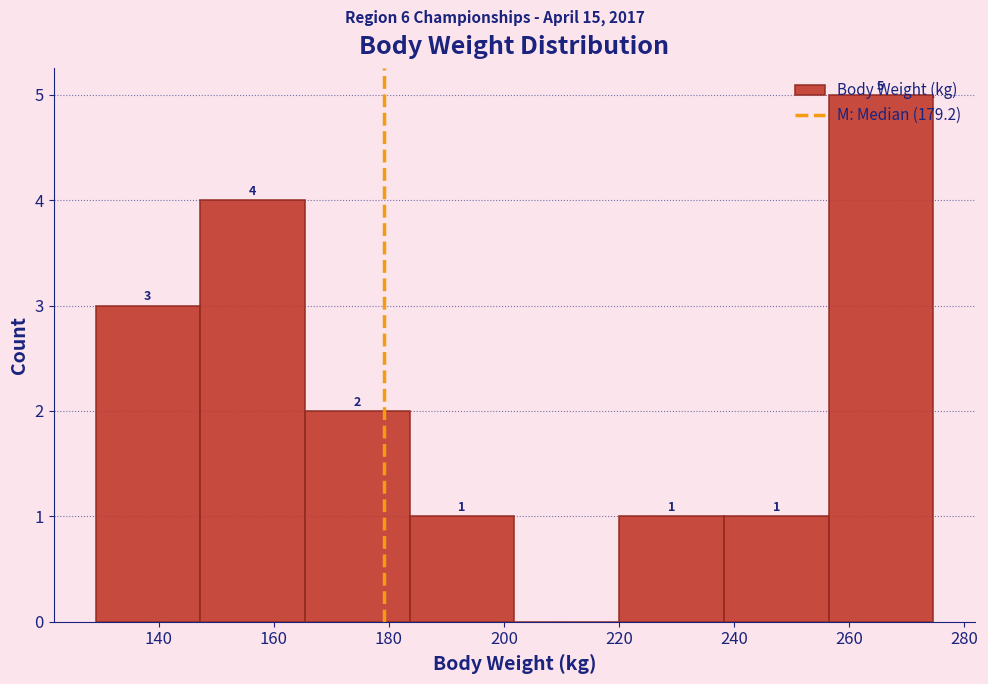

Over which range of the x-axis is the bar tallest?

256.4 to 274.6